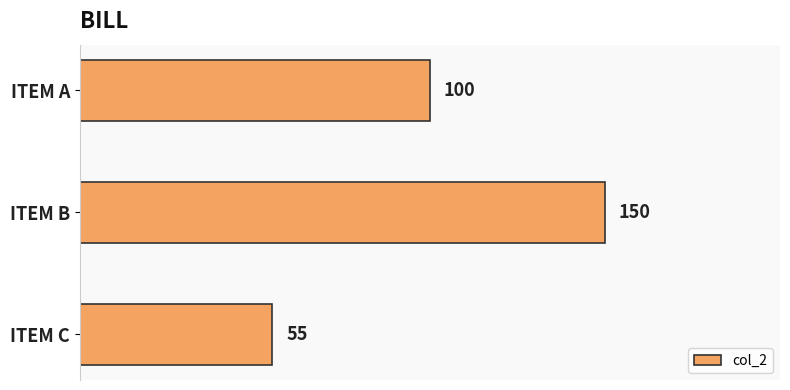

Reading top to bottom, what are all the values shown in this chart?

ITEM A=100	ITEM B=150	ITEM C=55